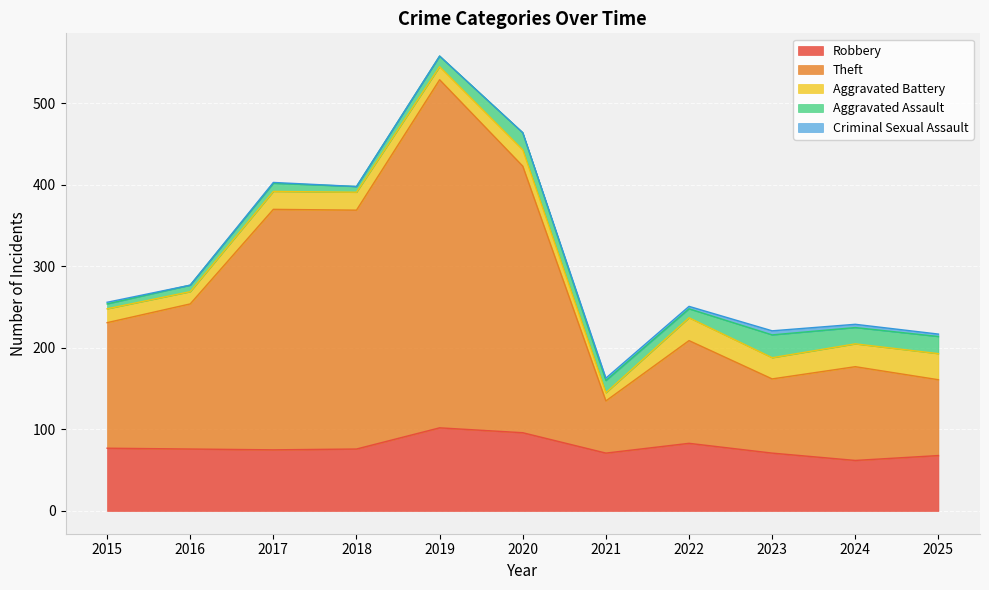

True or false: Robbery and Criminal Sexual Assault cross at least once.

False